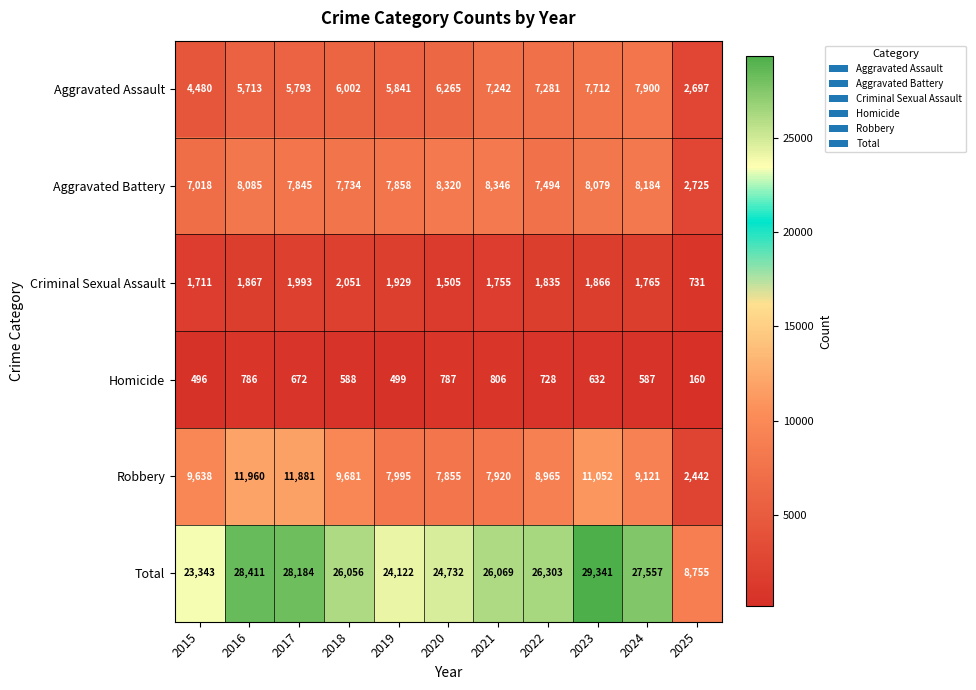

List the labels in order of Aggravated Battery value, smallest first.

2025, 2015, 2022, 2018, 2017, 2019, 2023, 2016, 2024, 2020, 2021